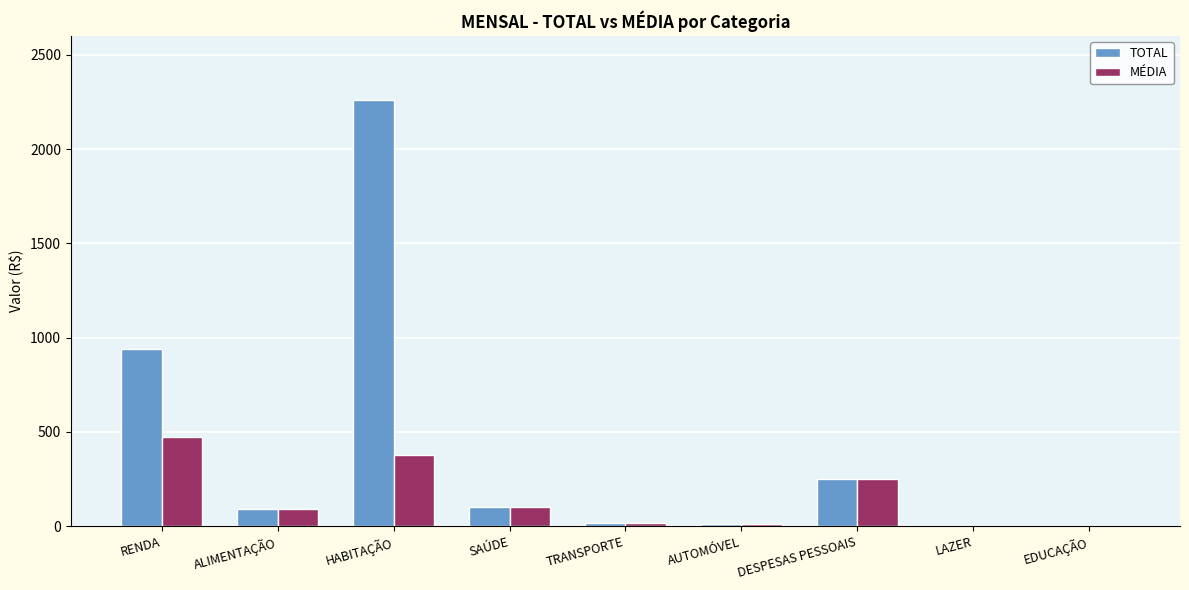

Count the number of data series in this chart.

2